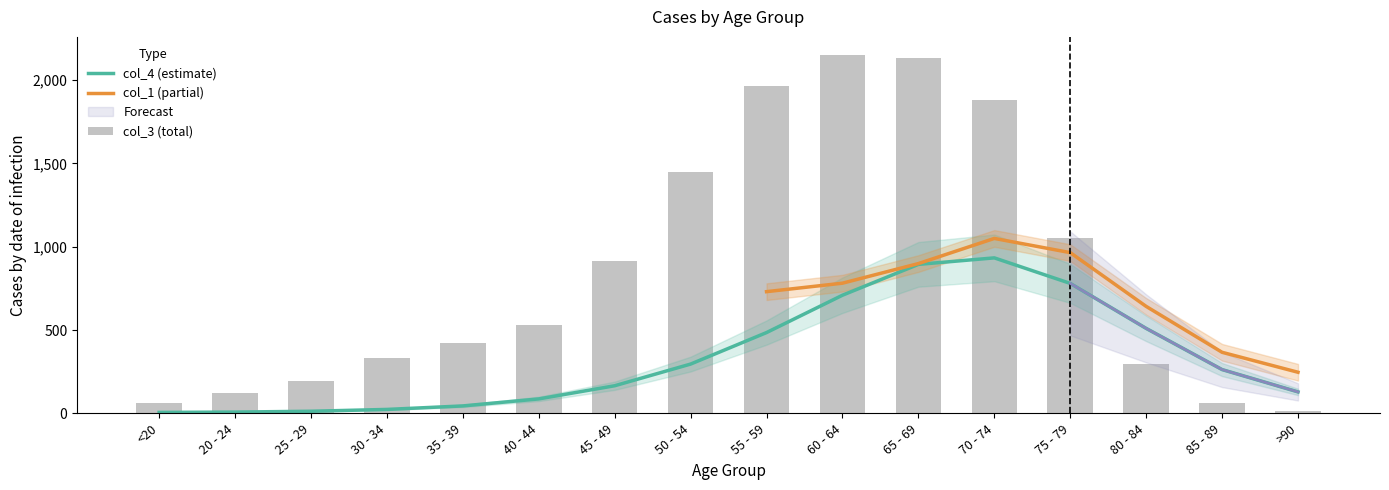

What are all the series names shown in the legend?

col_4, col_3, col_1